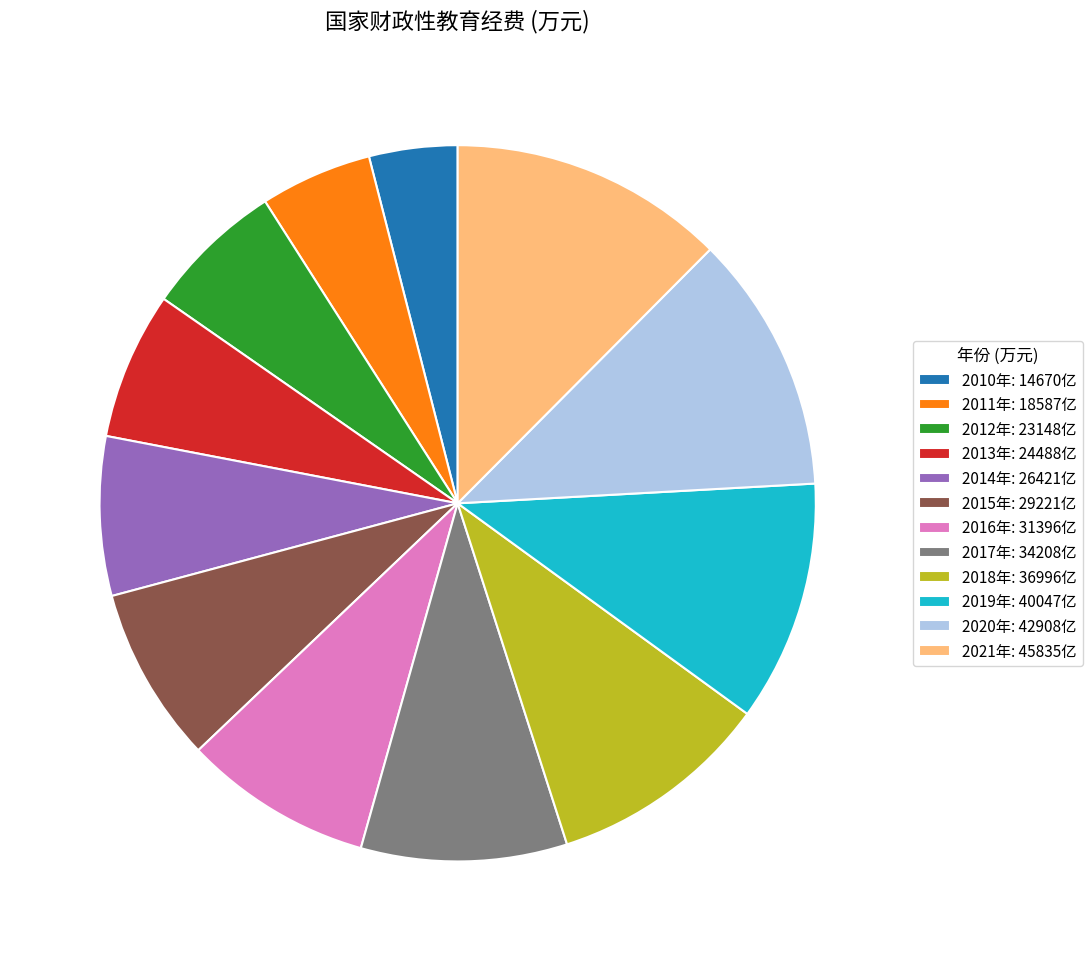

Is it true that 2019年 is 11% of the pie?

True